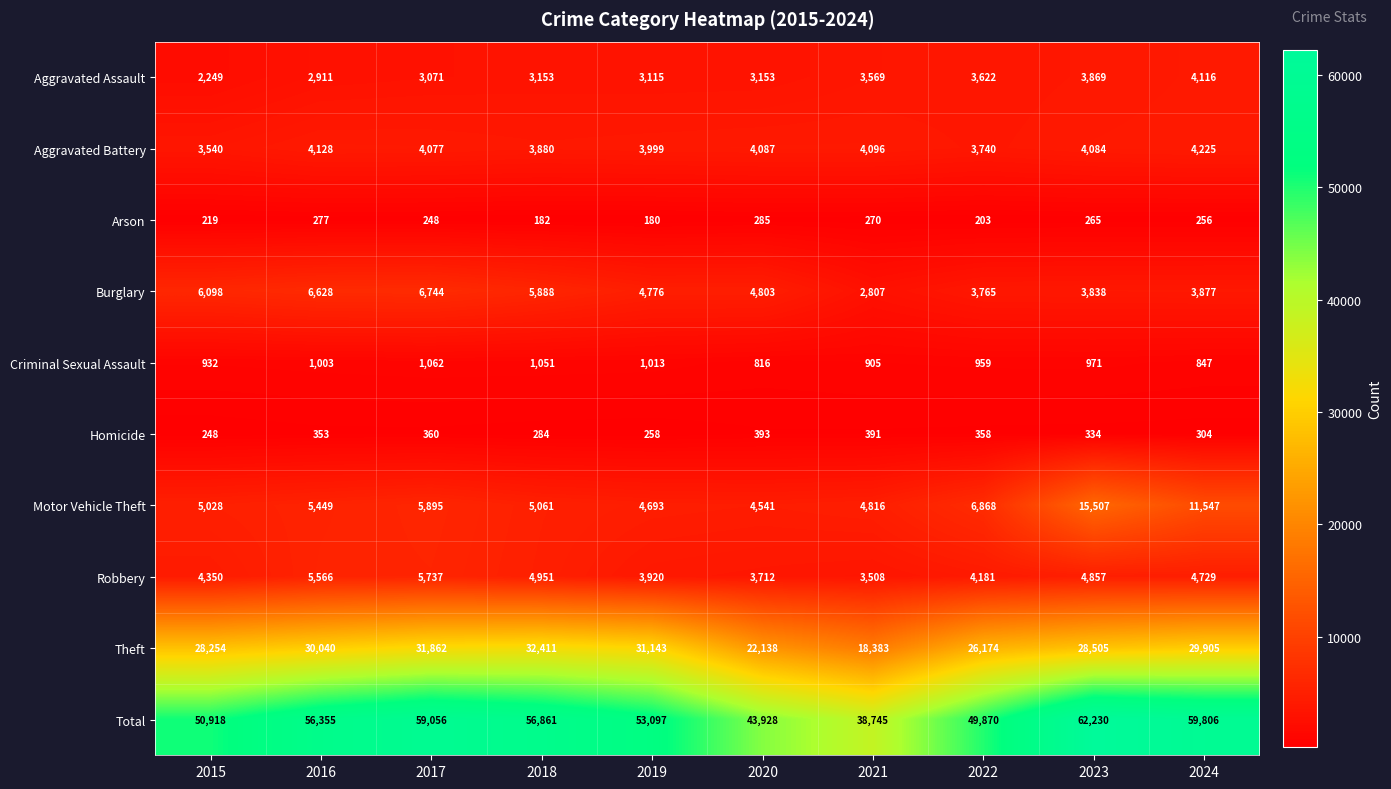

Count the number of data series in this chart.

10